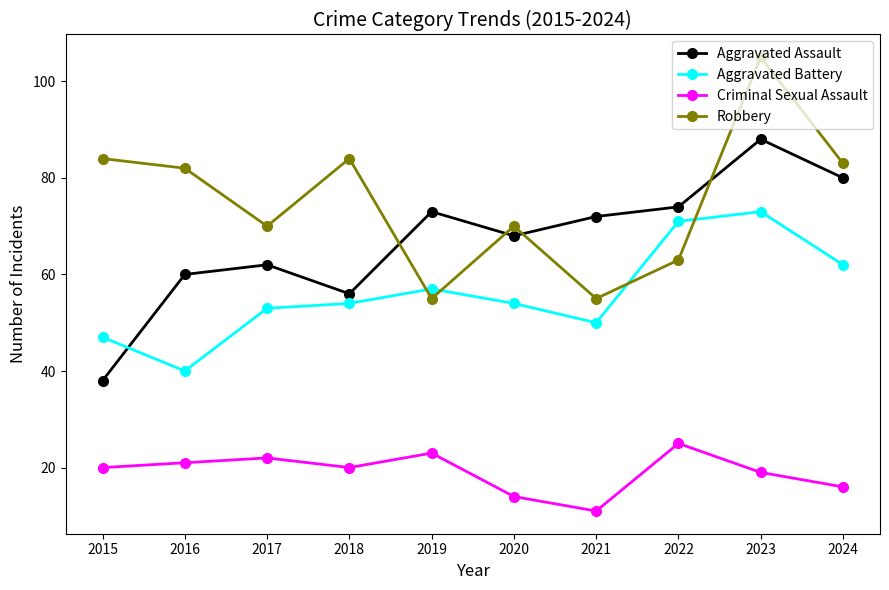

True or false: Robbery and Criminal Sexual Assault cross at least once.

False